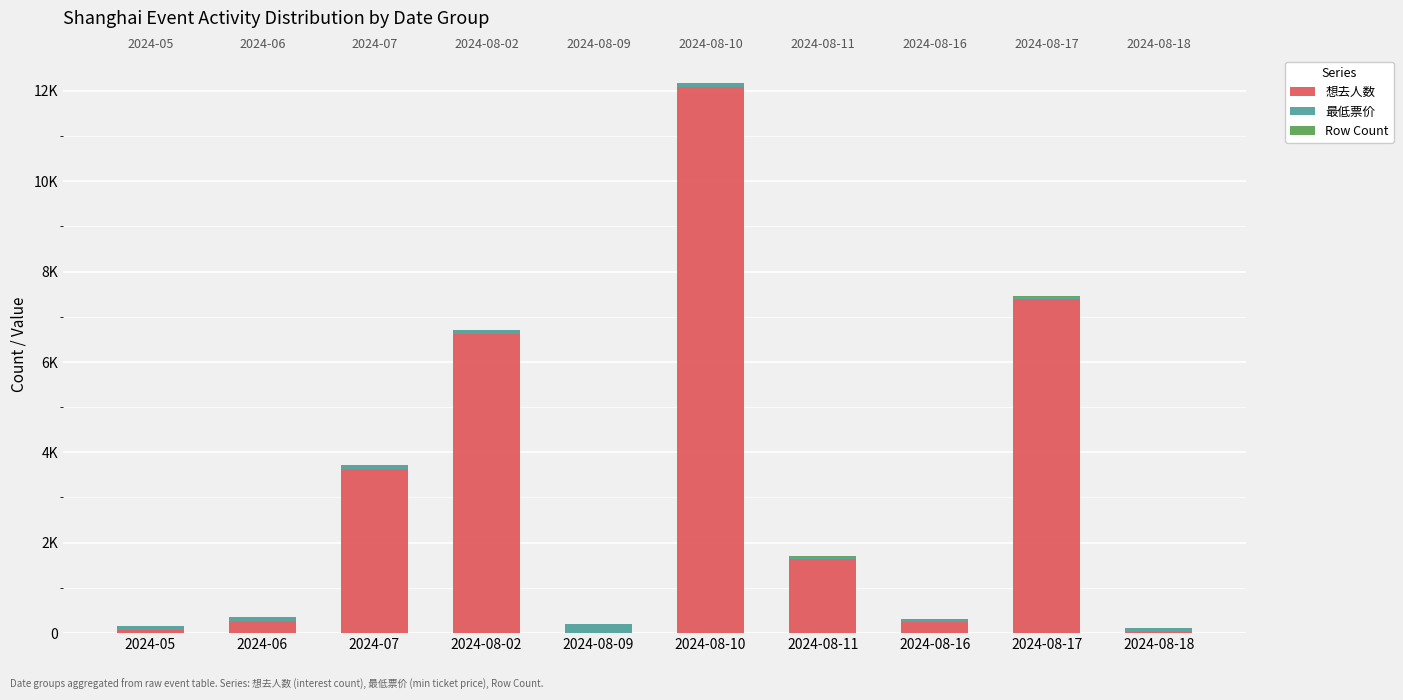

How many values in the 想去人数 series exceed 1633?

4